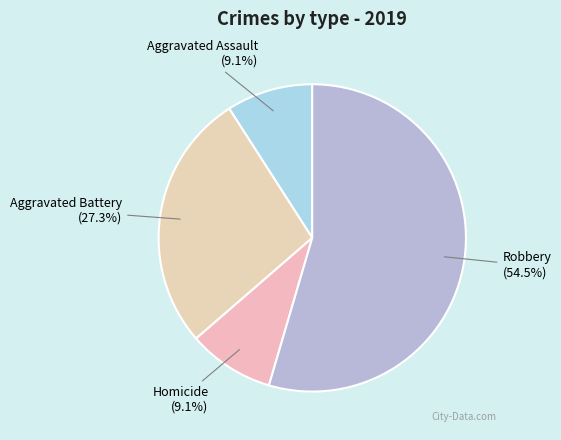

Which category has the biggest portion of the pie?

Robbery